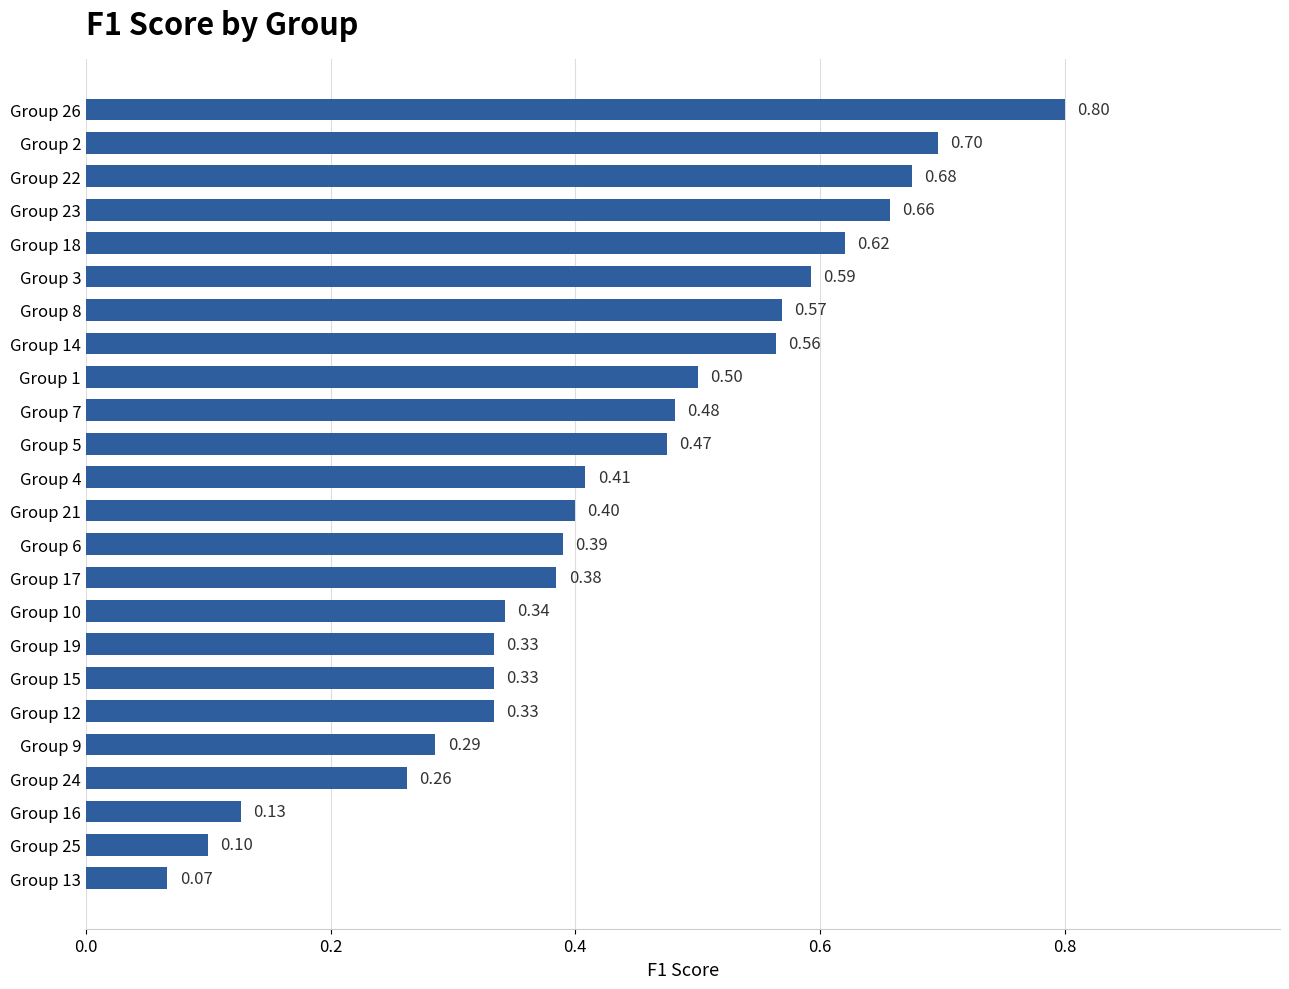

What is the average value?

0.4